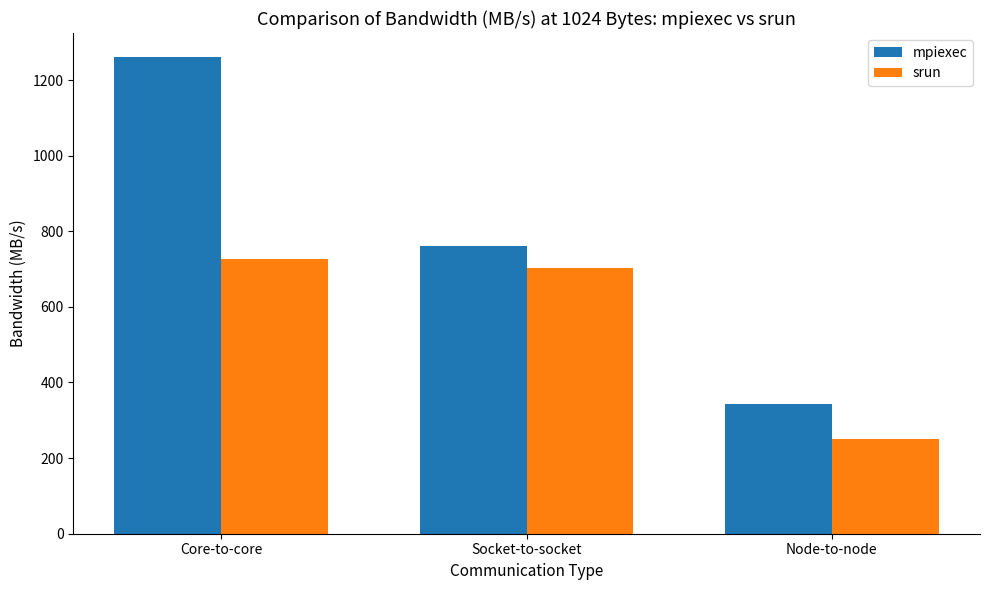

What is the total value across all series at Node-to-node?

593.7